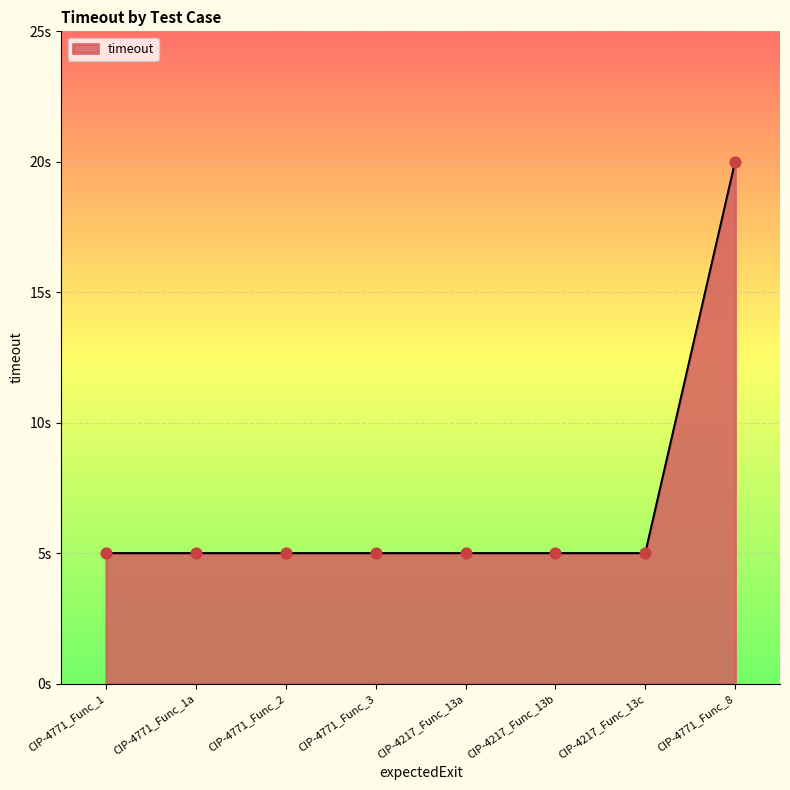

Which has a higher value, CIP-4771_Func_1 or CIP-4217_Func_13b?

CIP-4771_Func_1